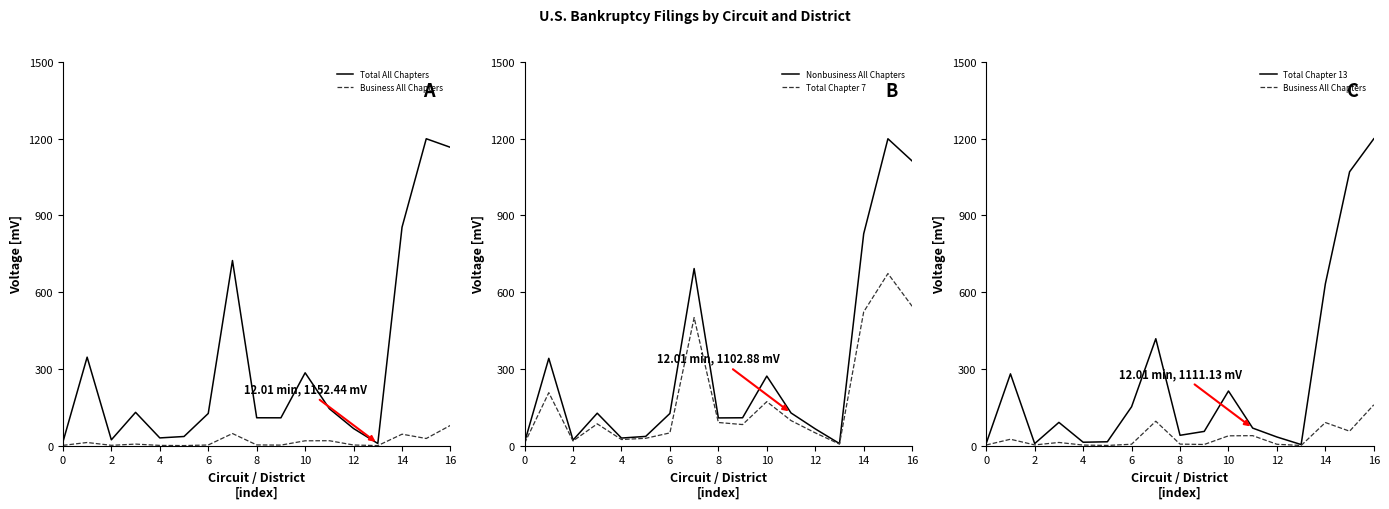

What is the maximum value for Total Chapter 7?

673.1